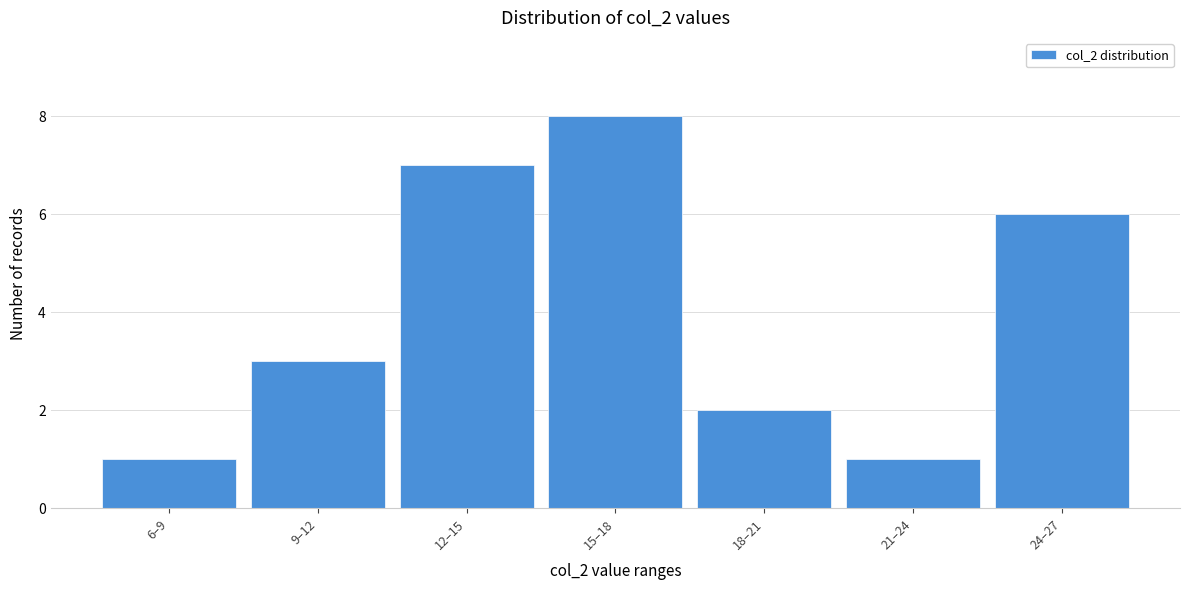

Reading left to right, list all the values displayed in this chart.

1	3	7	8	2	1	6